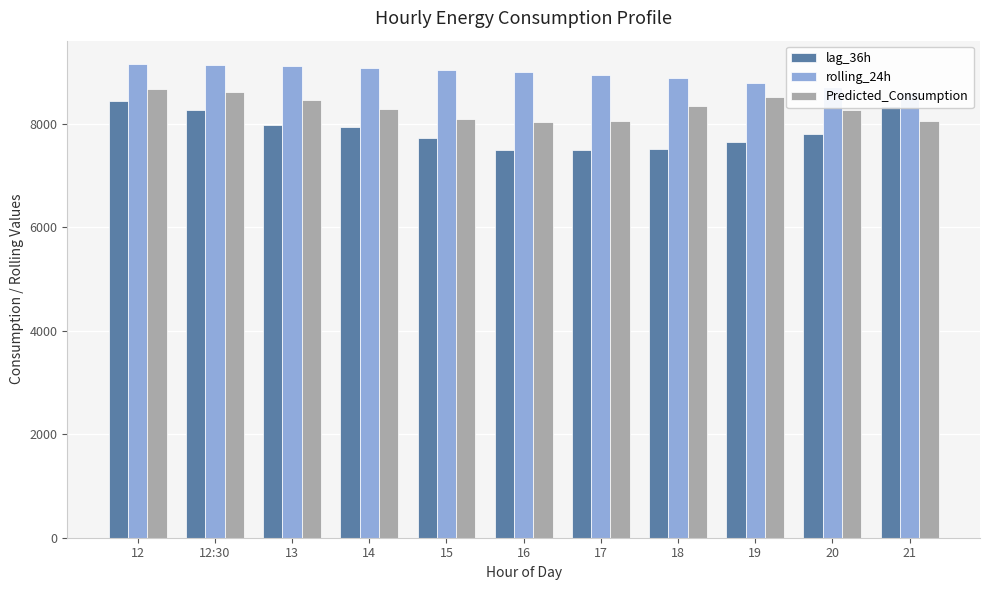

What is the spread (max minus min) of values at 15?

1323.0